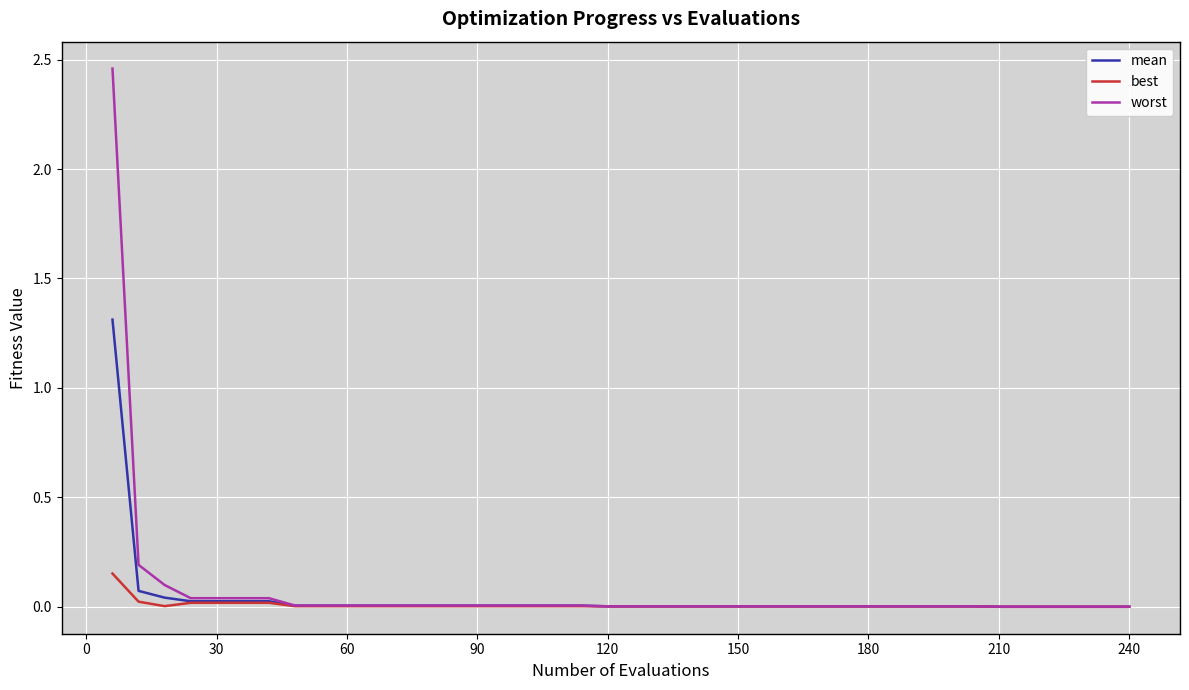

List the series in order of their peak value, highest first.

worst, mean, best